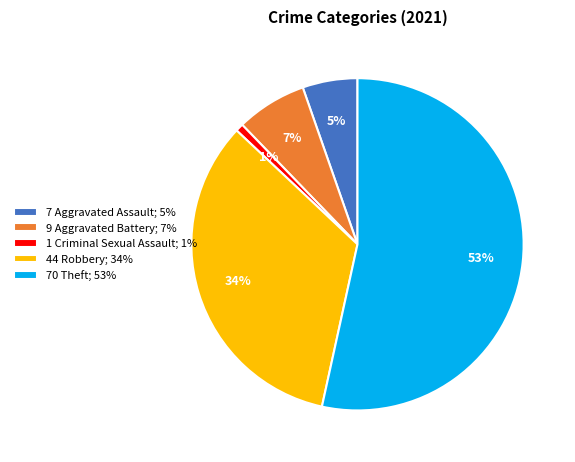

Rank the categories by value from highest to lowest.

70 Theft; 53%, 44 Robbery; 34%, 9 Aggravated Battery; 7%, 7 Aggravated Assault; 5%, 1 Criminal Sexual Assault; 1%